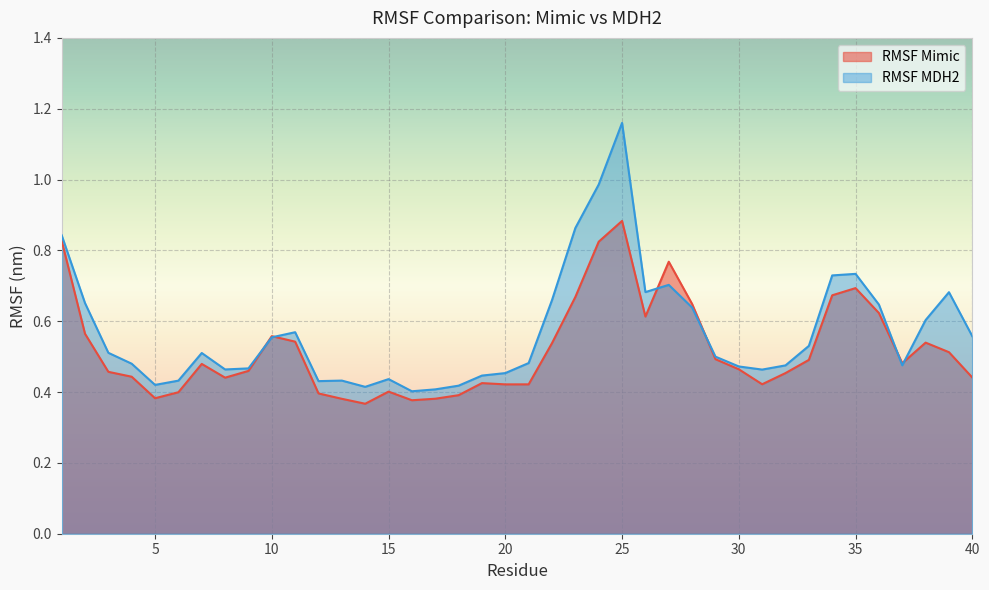

At which category does RMSF MDH2 reach its first local peak?

7